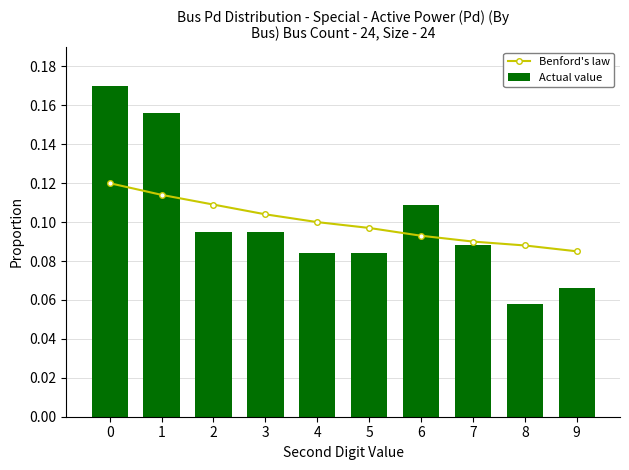

Which series changed the most between 2 and 9?

Actual value